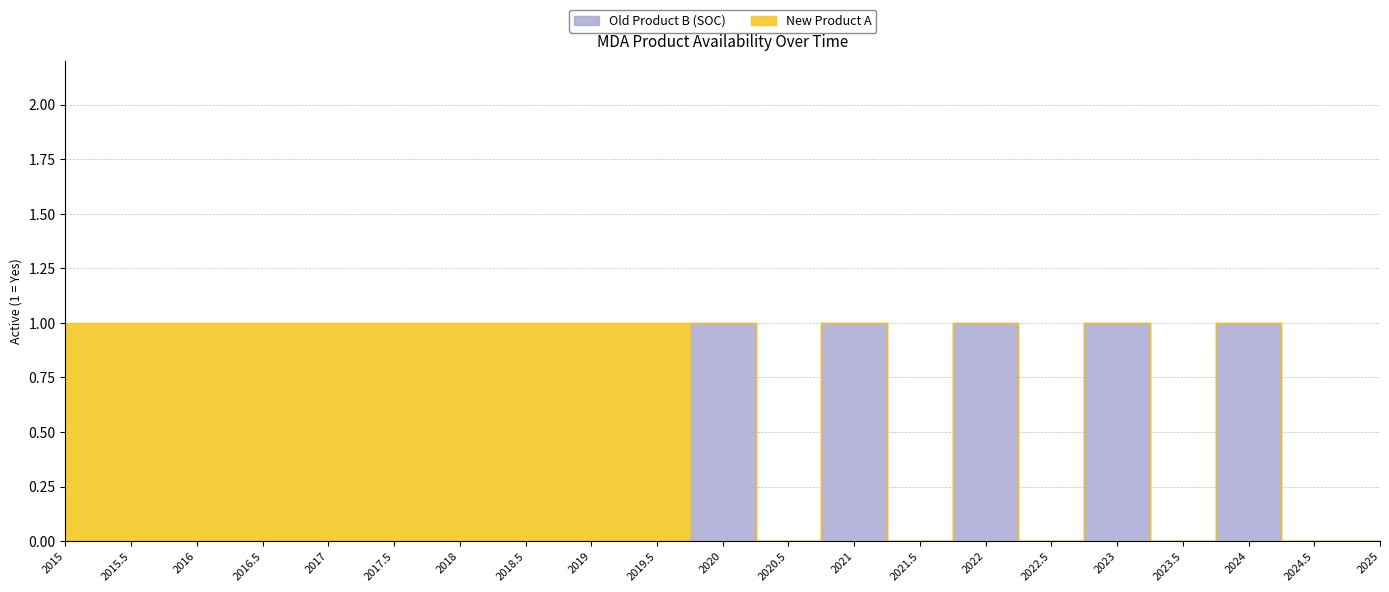

What is the value of the New Product A point at the 8th from the left?

1